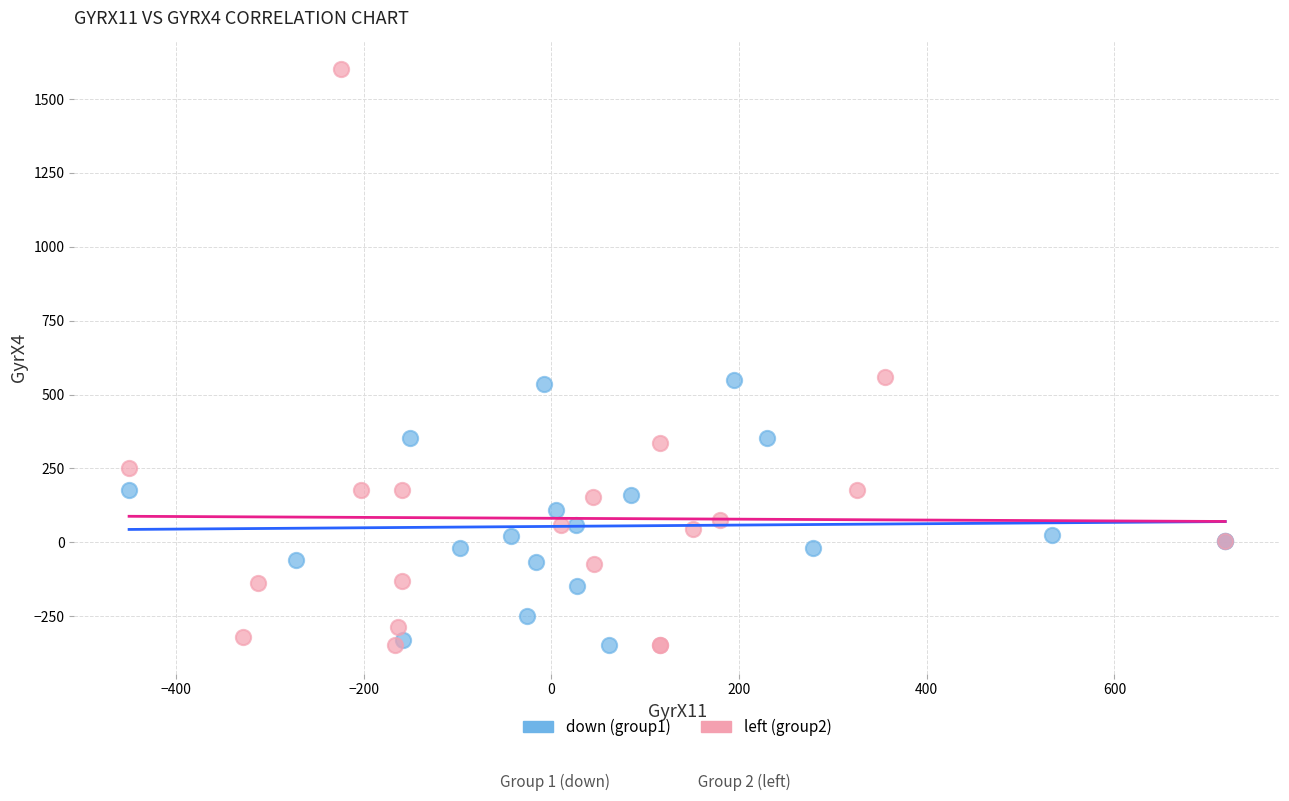

Which series has the largest Y range (max minus min)?

left (group2)